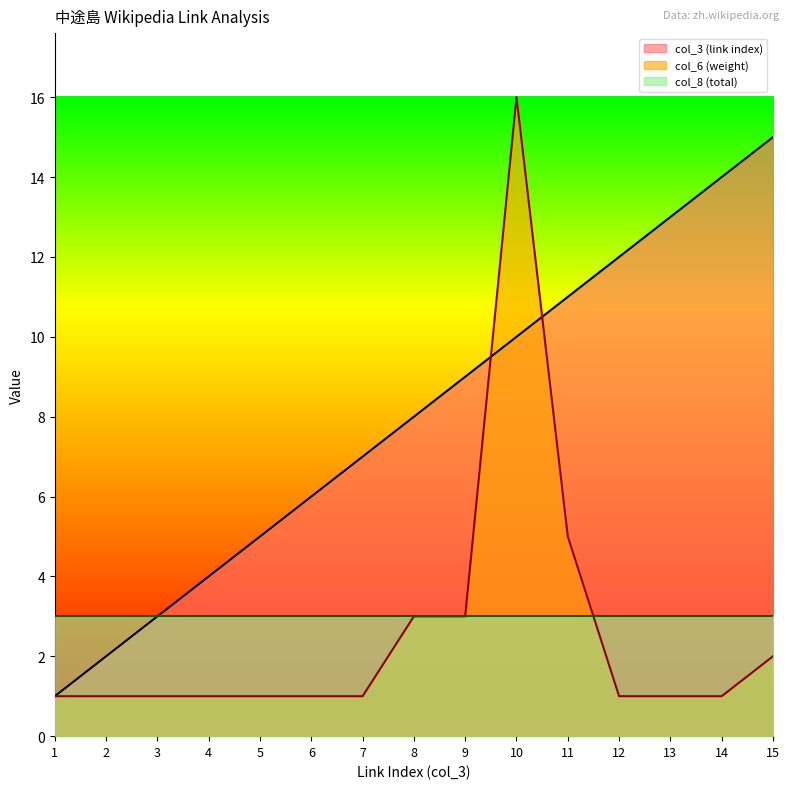

Which series has the largest total across all categories?

col_3 (link index)